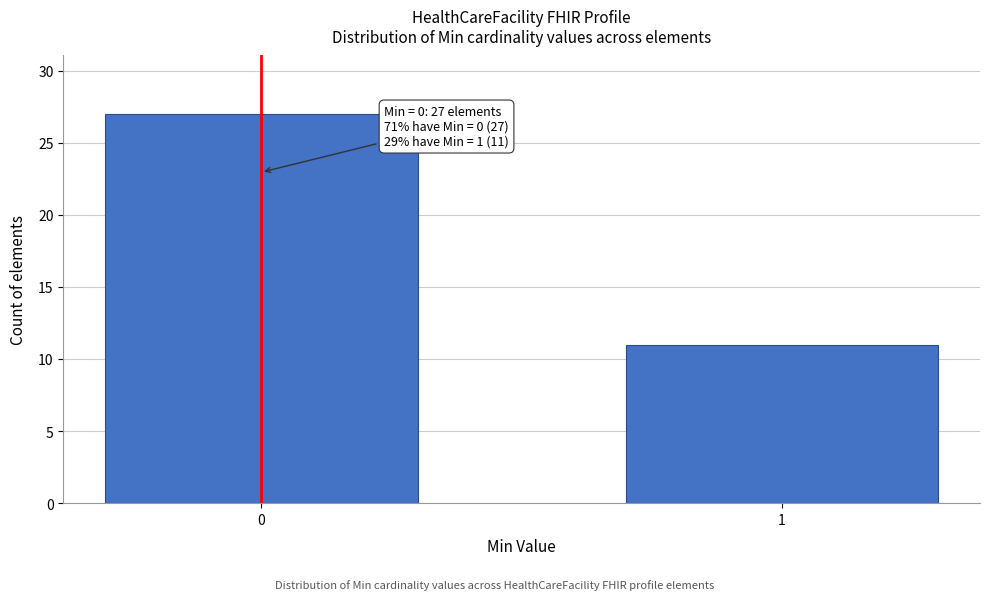

Reading left to right, extract all data points from this chart.

0=27	1=11